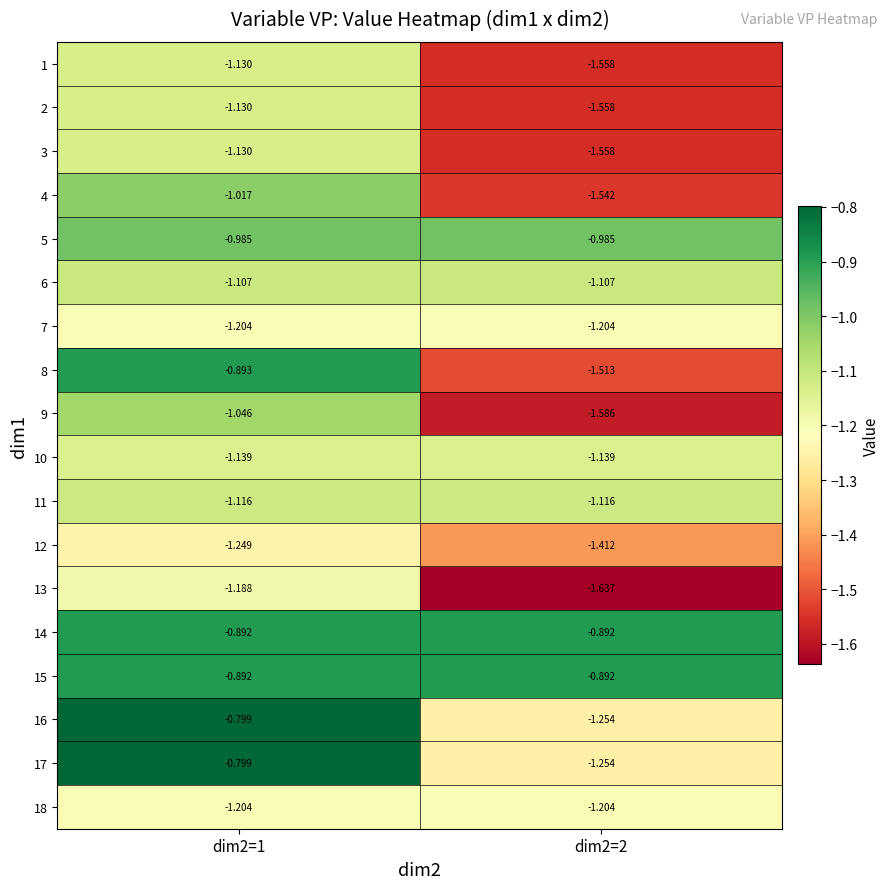

What is the total value across all series at dim2=2?

-23.4